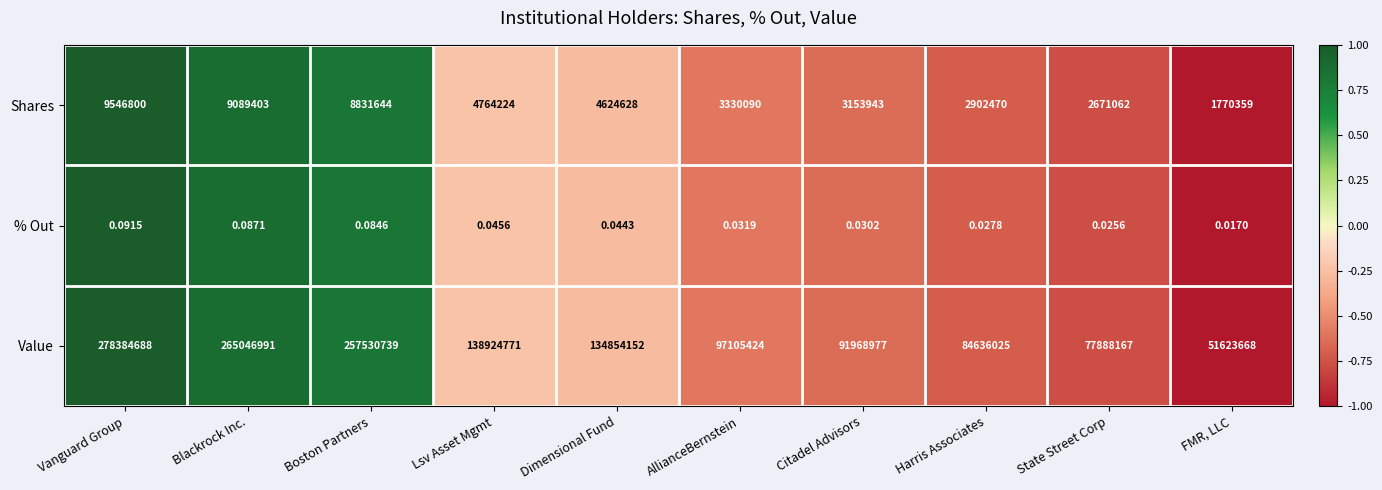

Where does the Value series first go above 134854152?

Vanguard Group